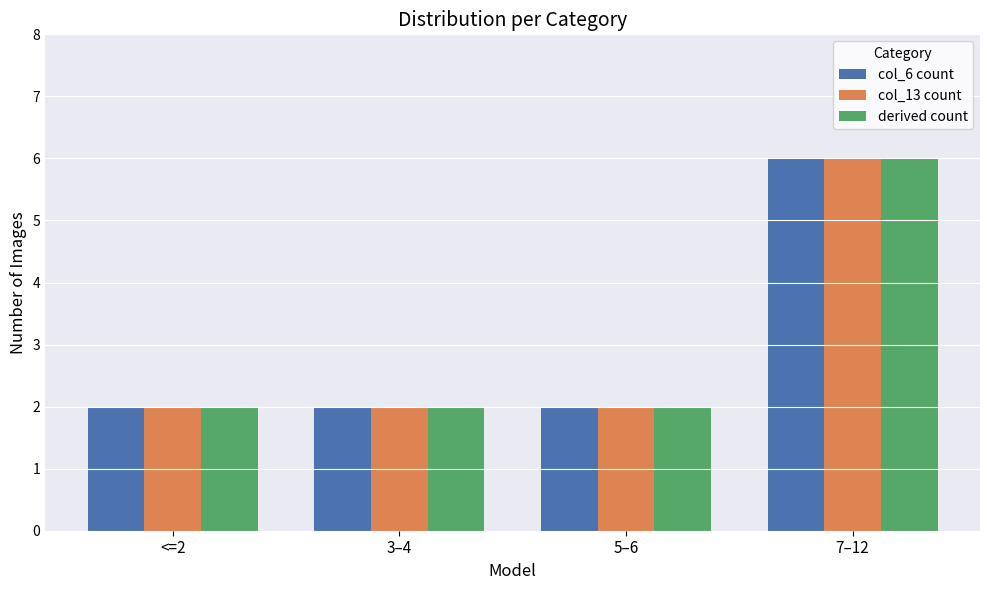

True or false: derived count has a value of 2 at 3–4.

True